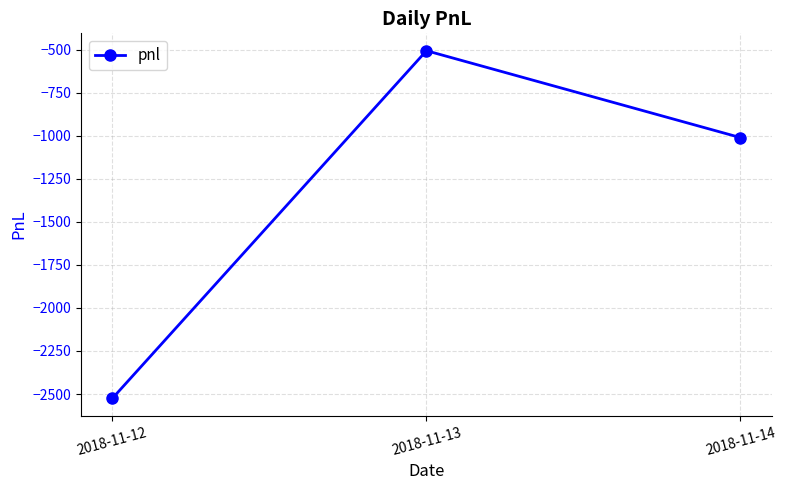

What is the value of the 2nd point from the left?

-505